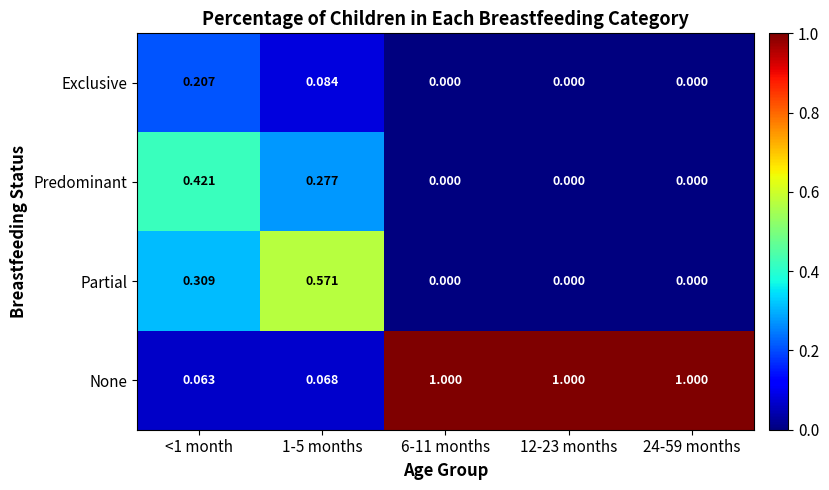

Between 1-5 months and 24-59 months, which series saw the biggest shift?

None